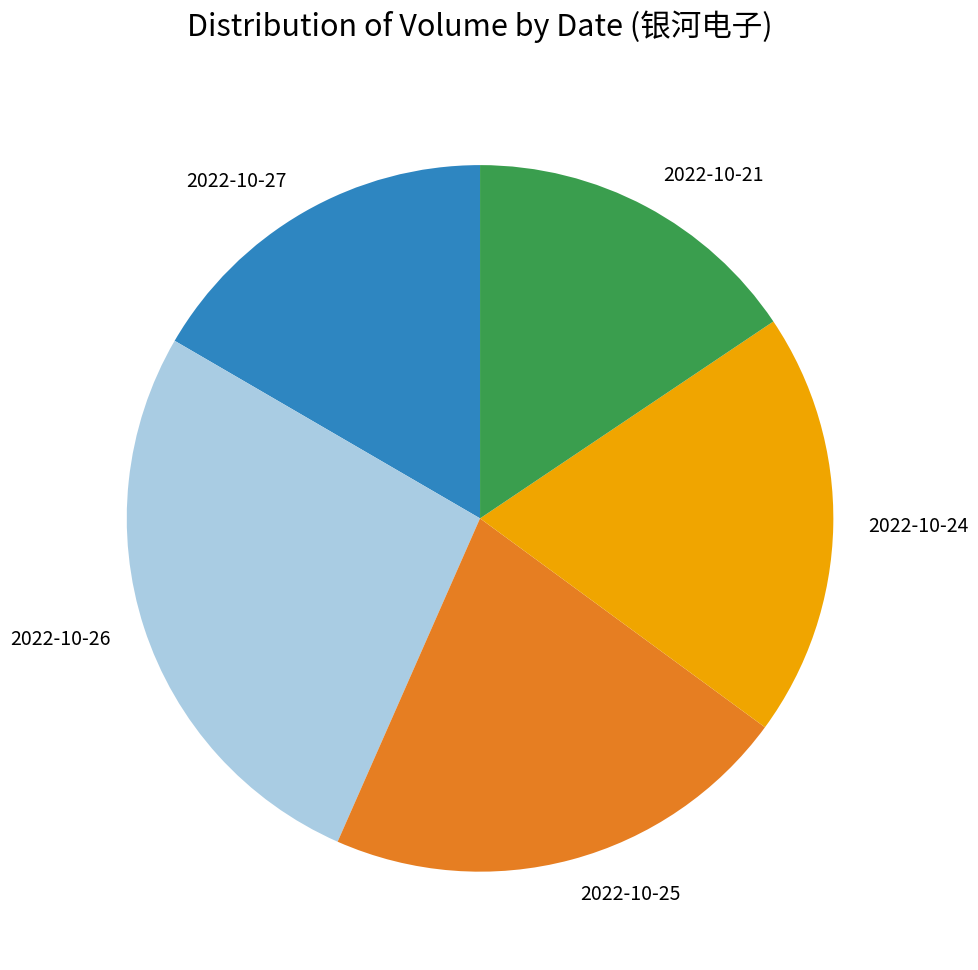

Count the number of slices in the pie.

5